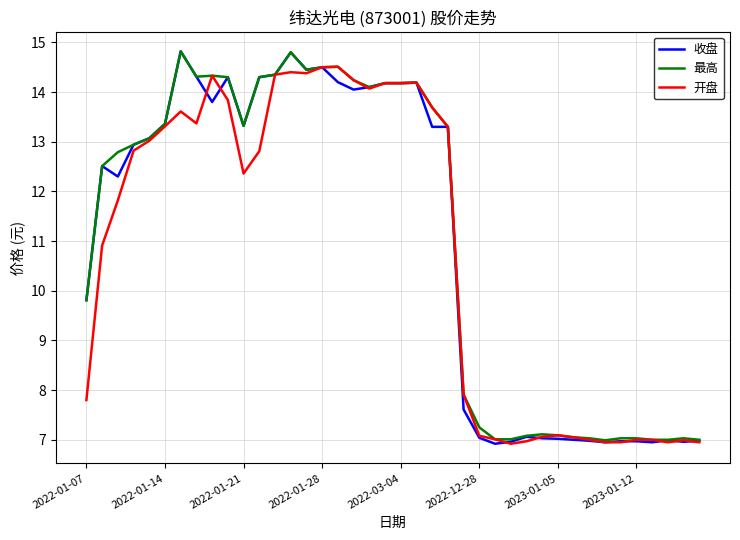

True or false: 开盘 has more than 1 points higher than both neighbors.

True